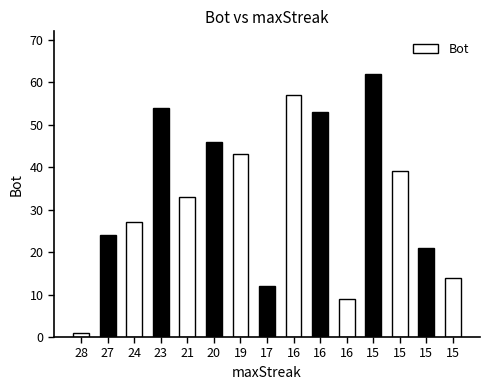

How many series are shown in this chart?

1